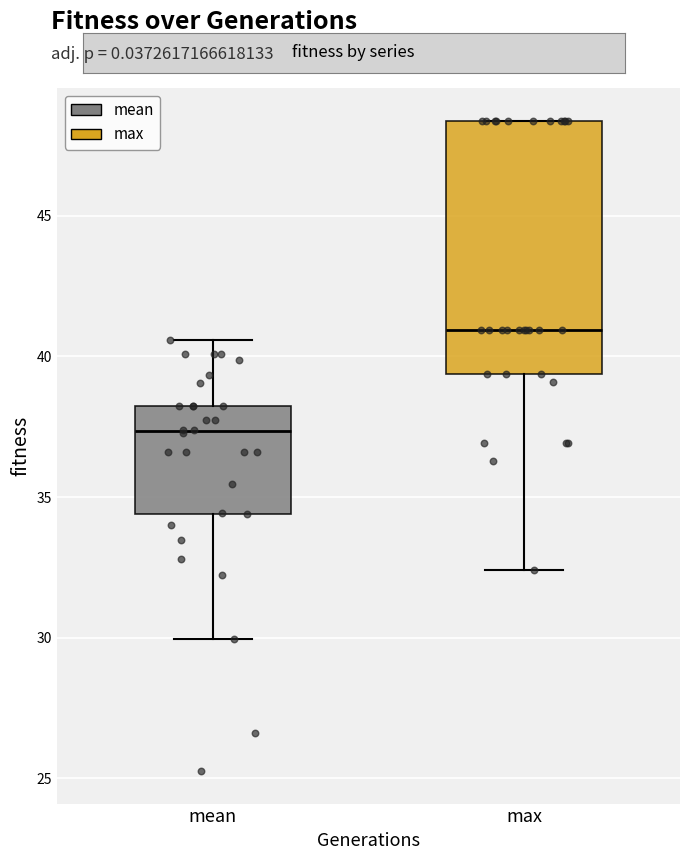

Reading left to right, read every box against the y-axis: the position of its median line, the range the box covers, and the ends of its whiskers. The values are not printed on the chart, so give them approximately, as read against the axis.

mean: median 37.5, box 34.5 to 38.0, whiskers 30.0 to 40.5
max: median 41.0, box 39.5 to 48.5, whiskers 32.5 to 48.5